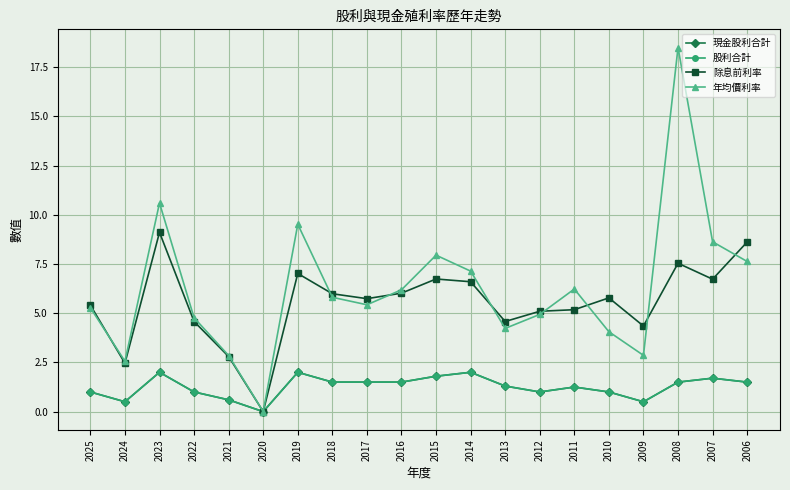

How many lines are shown in the chart?

4